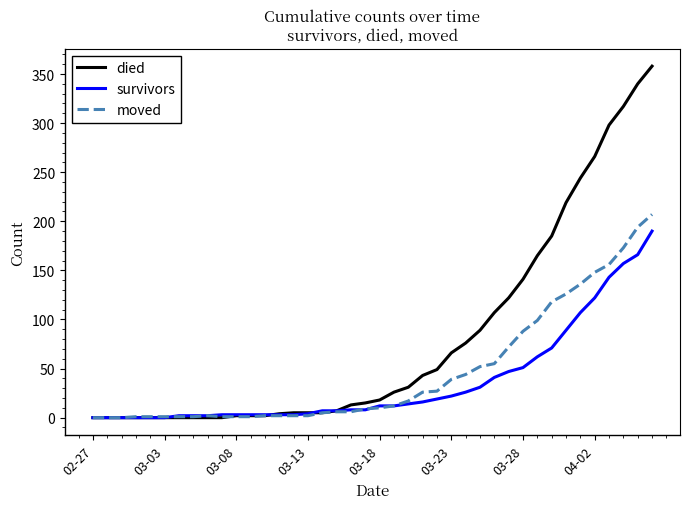

List the series in order of their peak value, lowest first.

survivors, moved, died